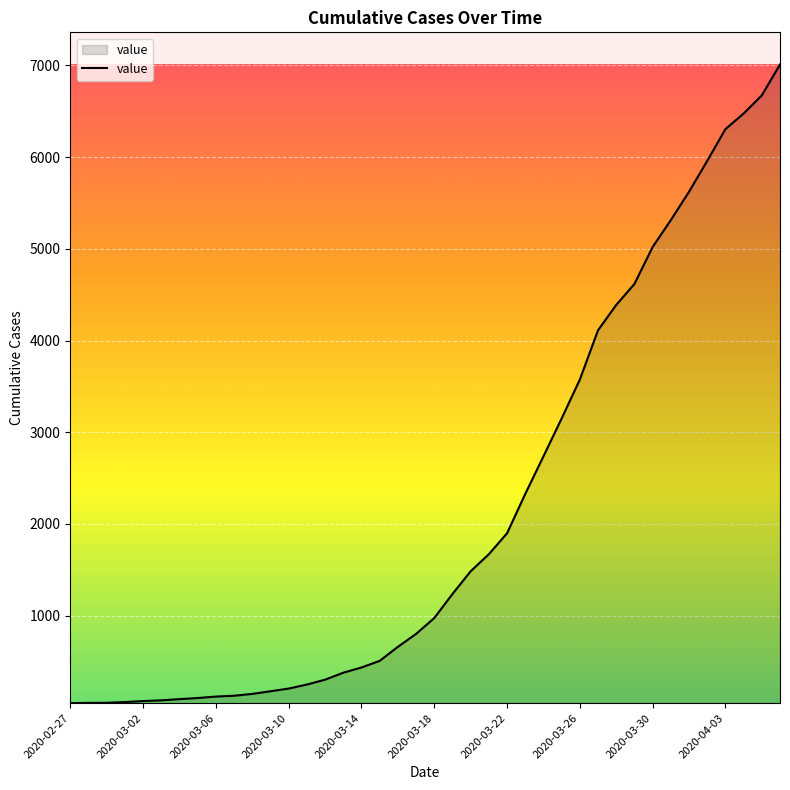

What is the maximum value shown in the chart?

7010